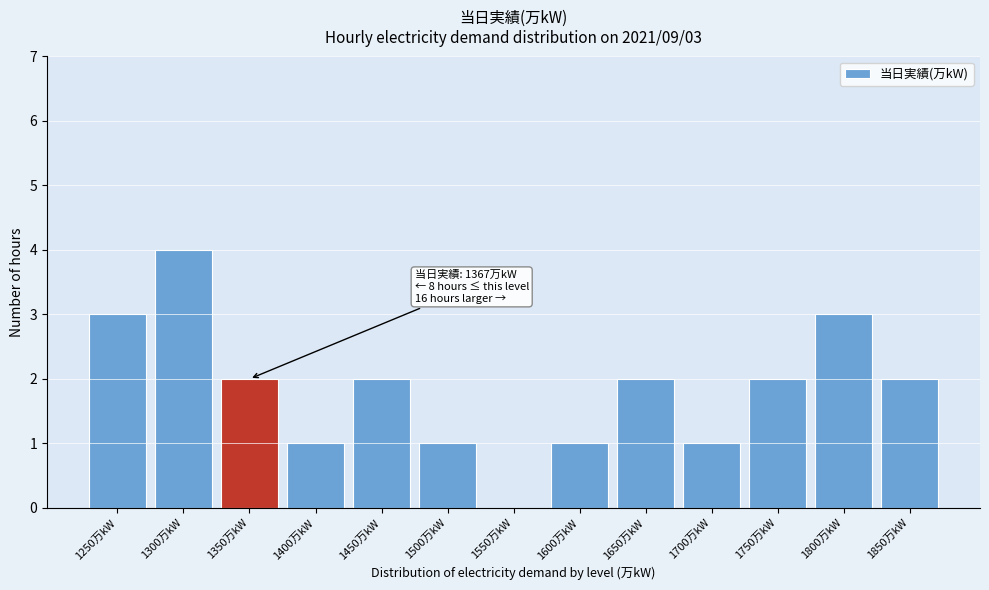

Reading left to right, transcribe all the data shown in this chart.

1250万kW=3	1300万kW=4	1350万kW=2	1400万kW=1	1450万kW=2	1500万kW=1	1550万kW=0	1600万kW=1	1650万kW=2	1700万kW=1	1750万kW=2	1800万kW=3	1850万kW=2